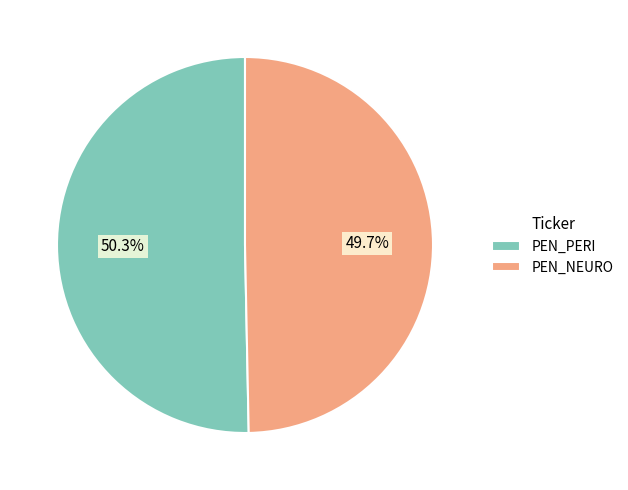

To the nearest percent, what percentage of the pie is PEN_PERI?

50%